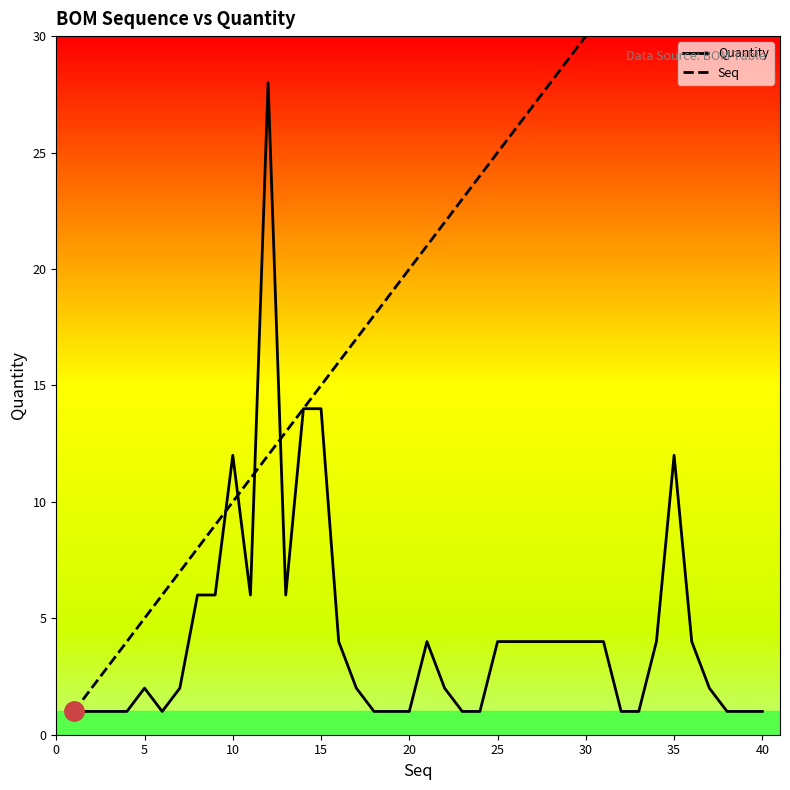

What is the highest value of the Quantity series?

28